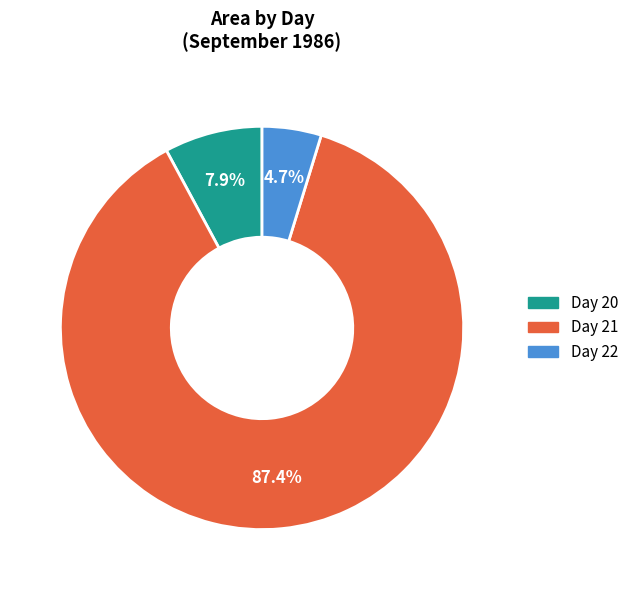

How many segments does this pie chart have?

3